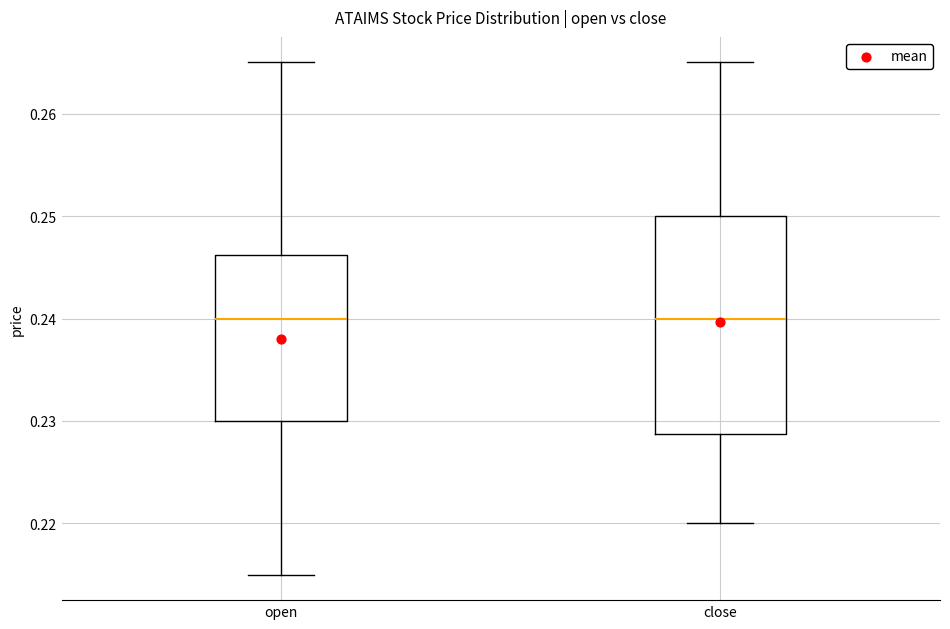

Where does the median line of the box for open sit on the y-axis? The values are not printed on the chart, so give them approximately, as read against the axis.

0.240